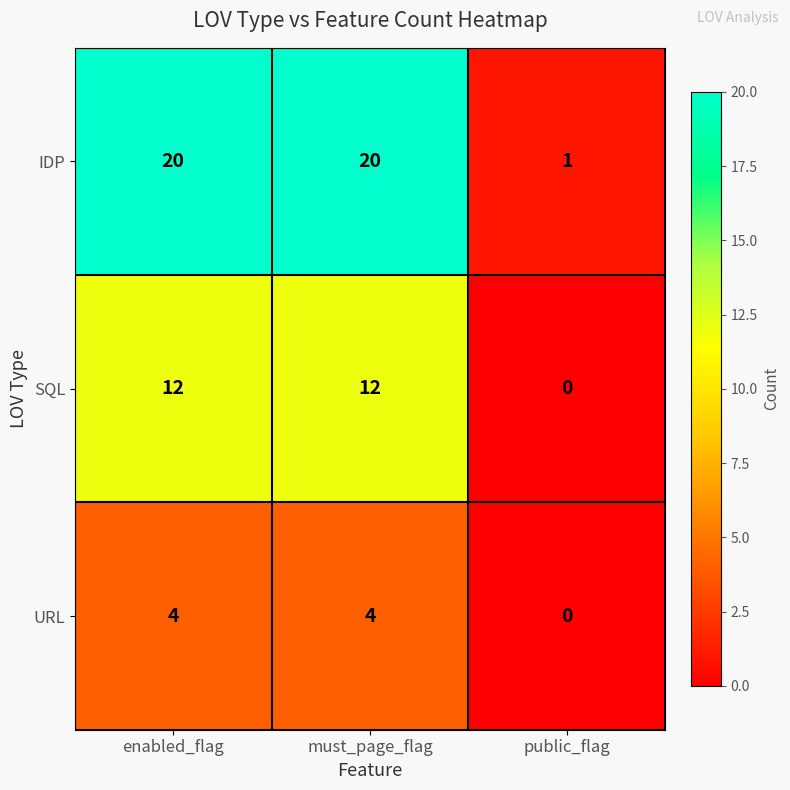

Rank the series by their average value, from highest to lowest.

IDP, SQL, URL